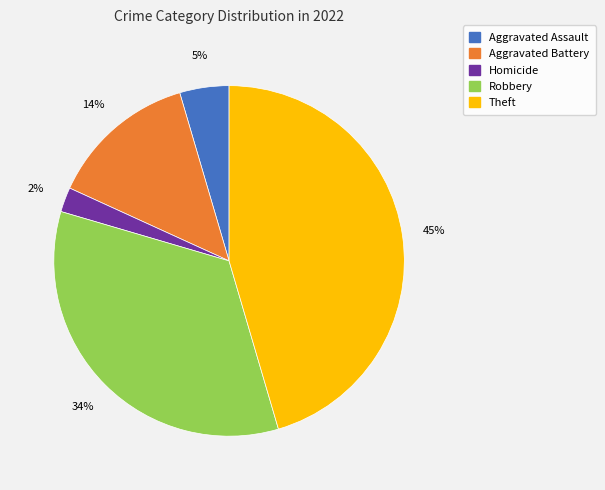

Combined, do Theft and Homicide account for over 50%?

No